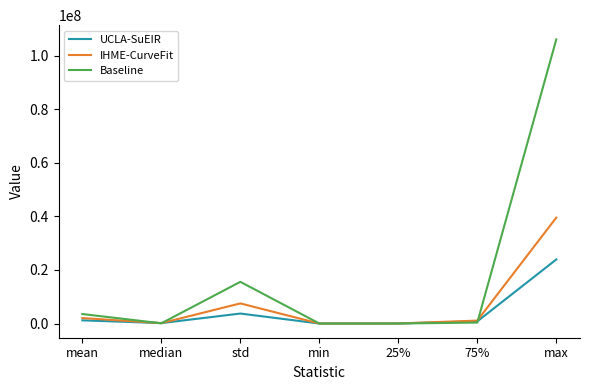

Which category has the highest value in the Baseline series?

max